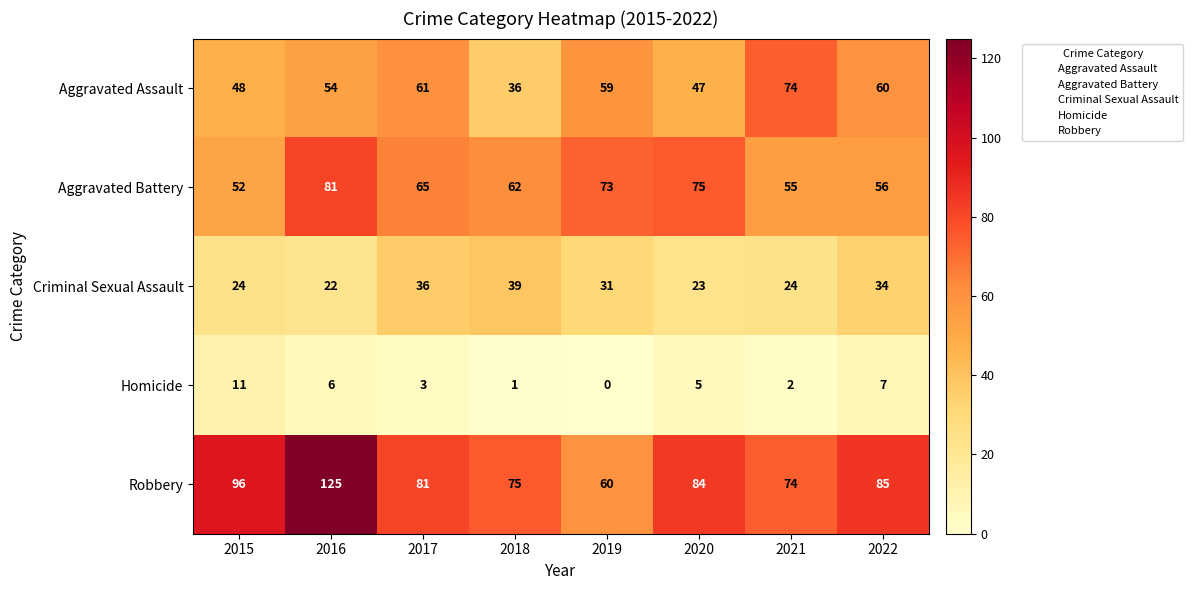

Where does the Aggravated Battery series first go above 65?

2016